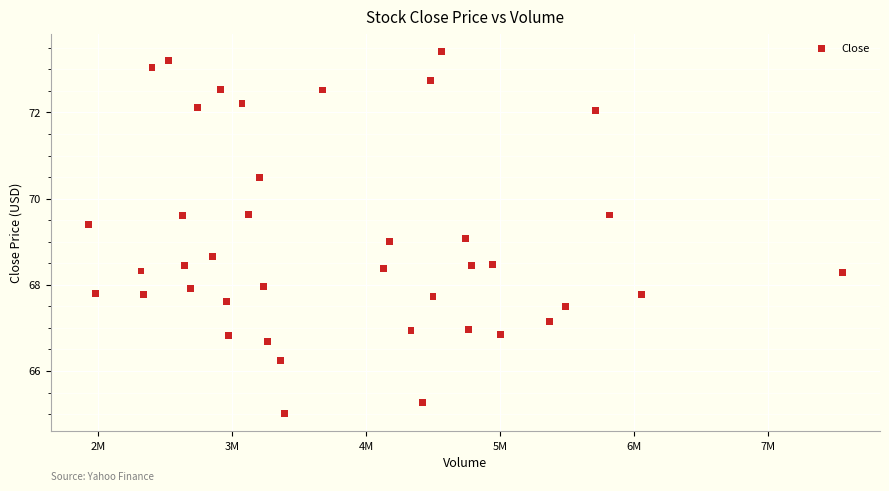

What is the range of X values (max minus min)?

5628400.0